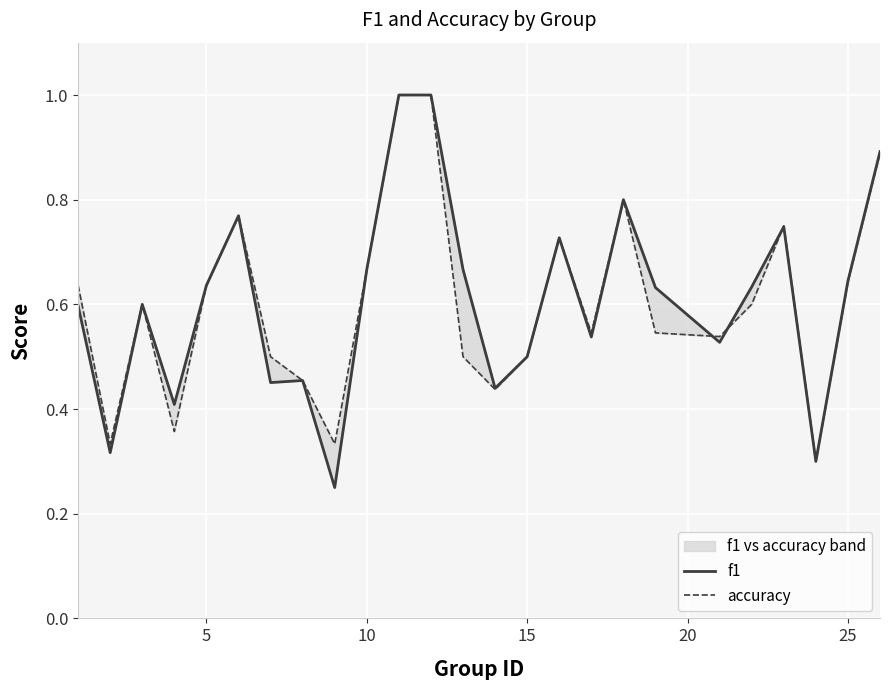

How many lines are shown in the chart?

2